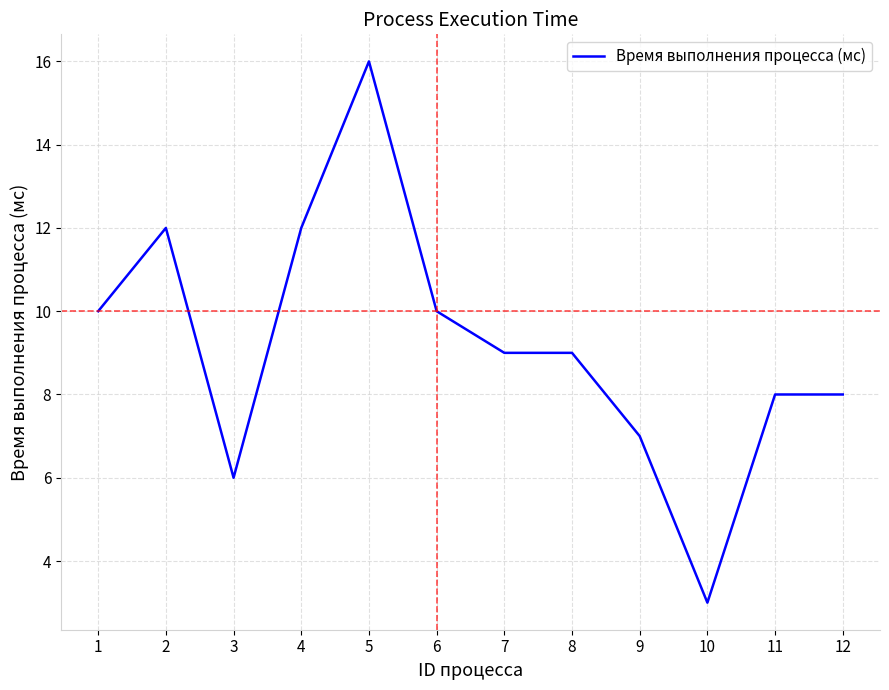

How many lines are shown in the chart?

1